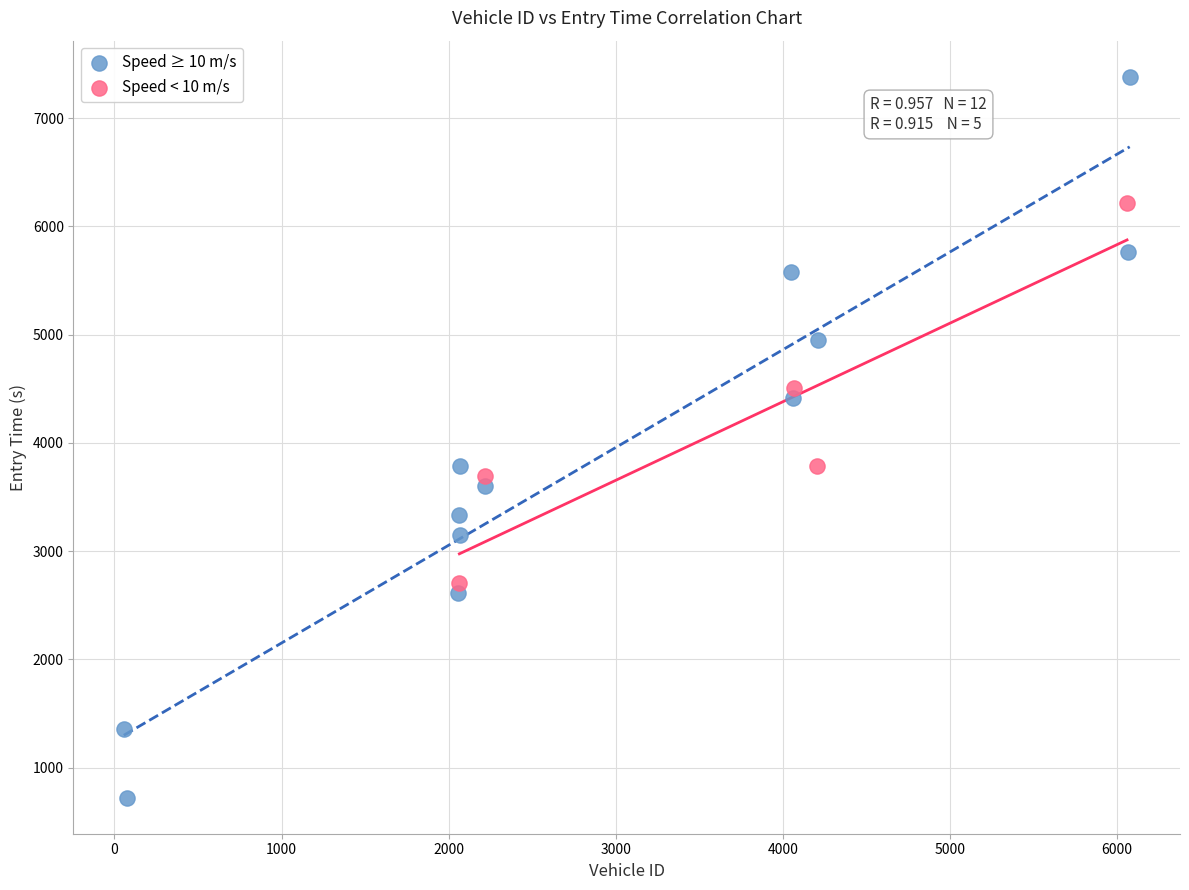

Which series has the largest Y range (max minus min)?

Speed ≥ 10 m/s